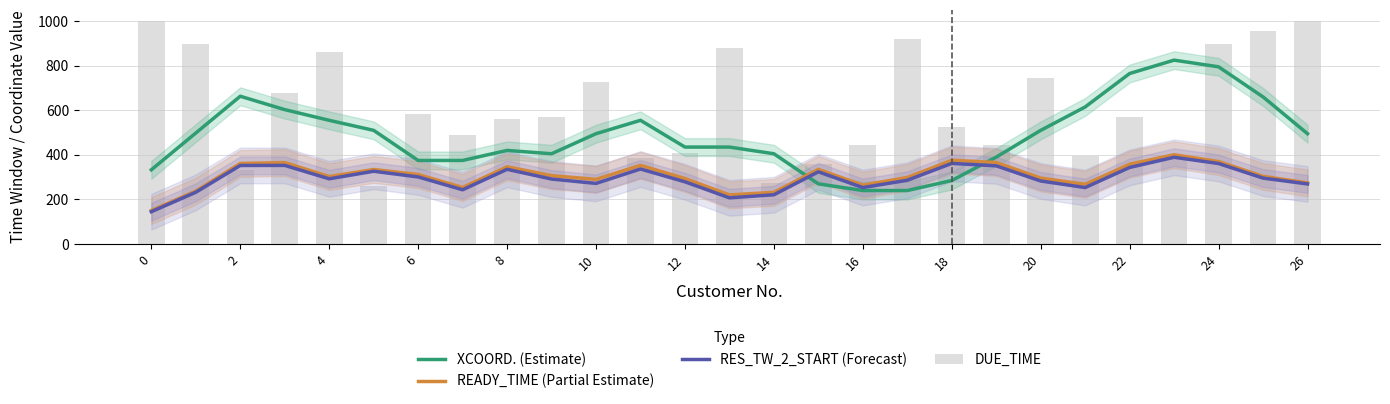

How many distinct data groups are displayed?

4